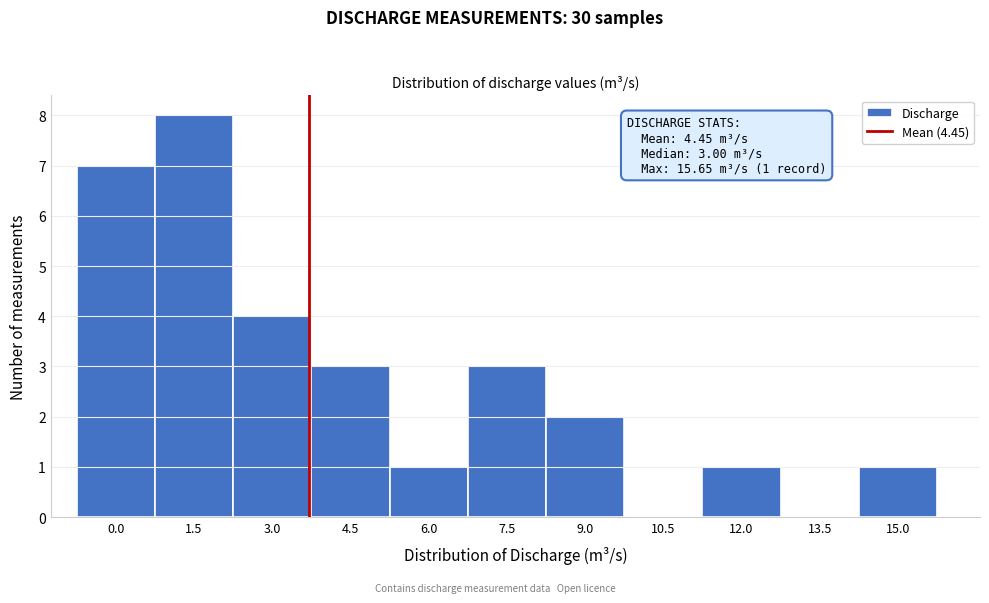

Reading right to left, transcribe all the data shown in this chart.

15.0=1	13.5=0	12.0=1	10.5=0	9.0=2	7.5=3	6.0=1	4.5=3	3.0=4	1.5=8	0.0=7